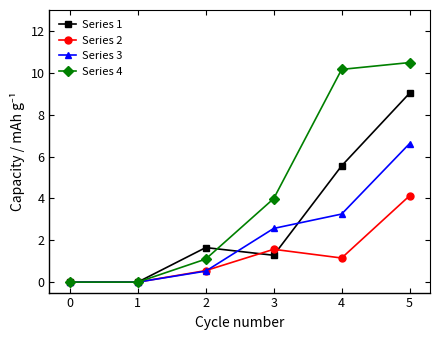

Which category has the highest value in the Series 4 series?

5